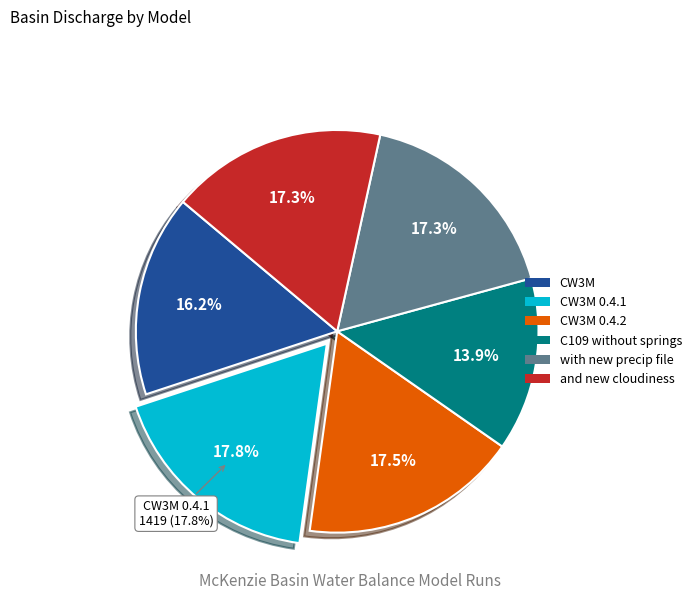

What is the largest slice in the pie chart?

CW3M 0.4.1